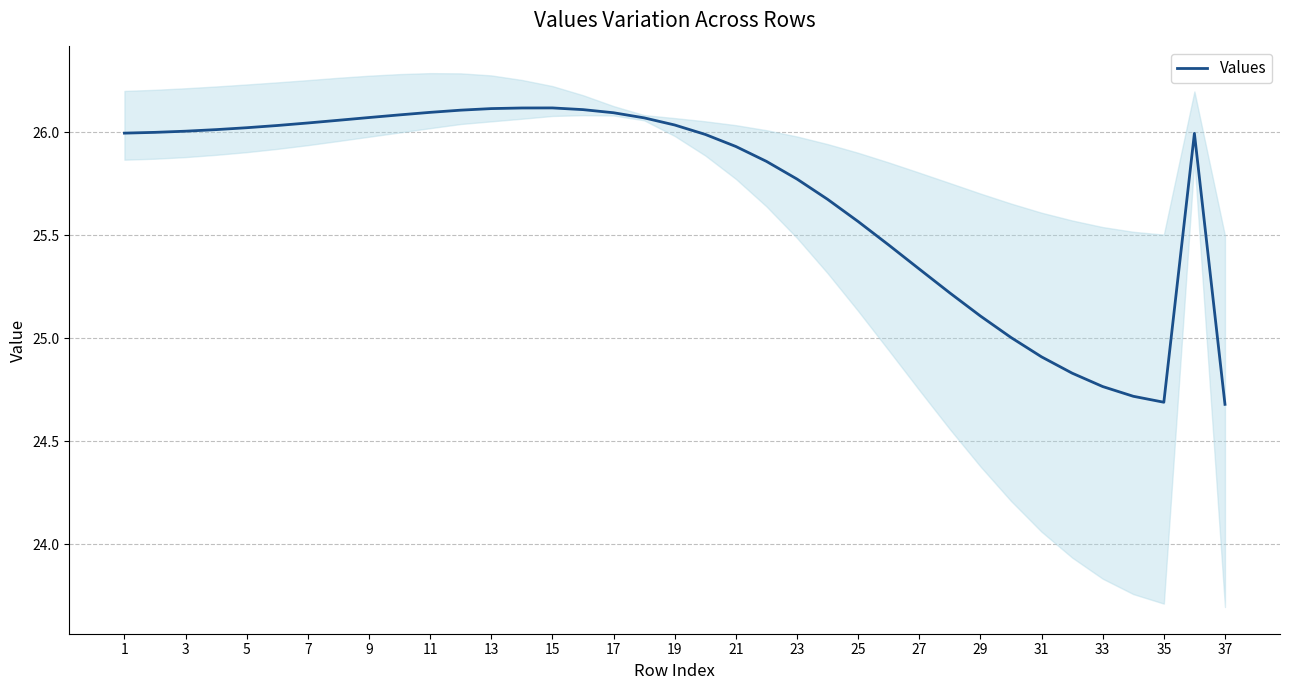

Count the number of values greater than 25.

31